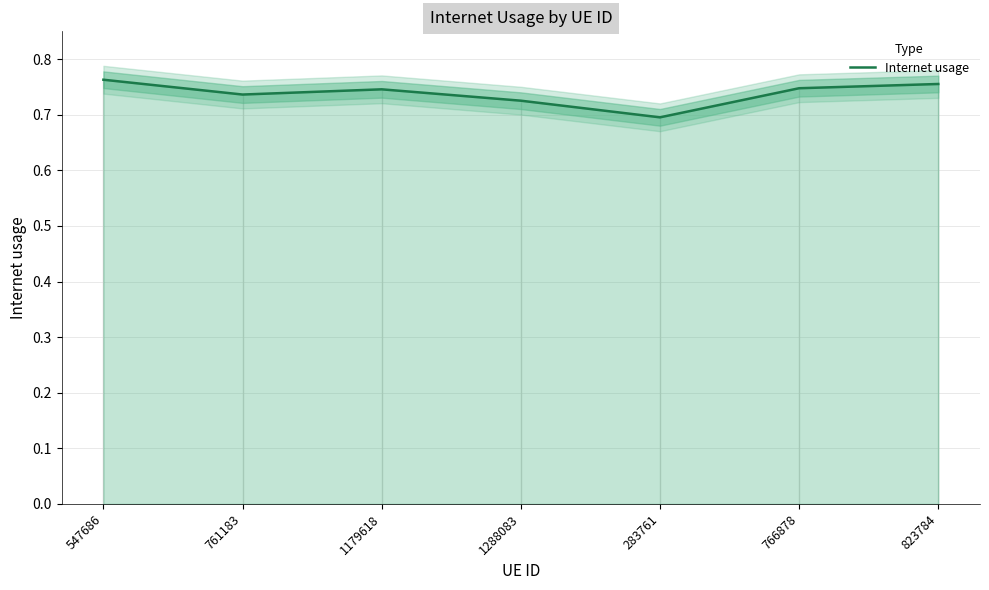

Between 1288083 and 1179618, which is larger?

1179618